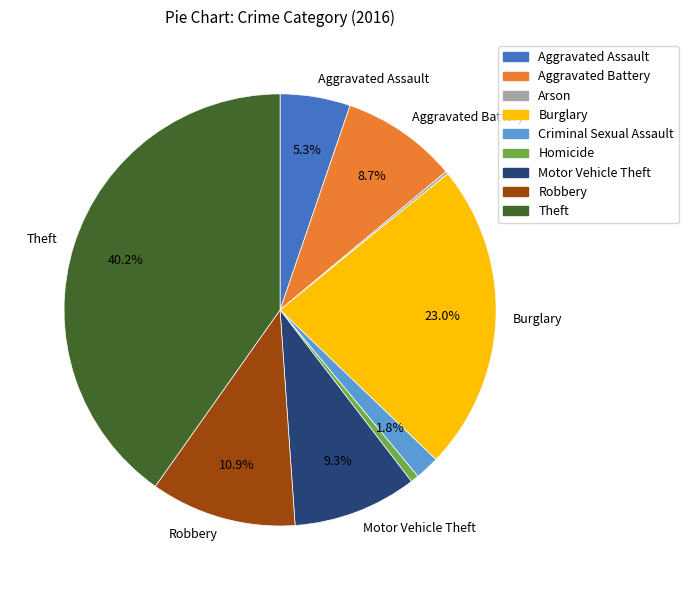

To the nearest percent, what is the average slice percentage?

11%